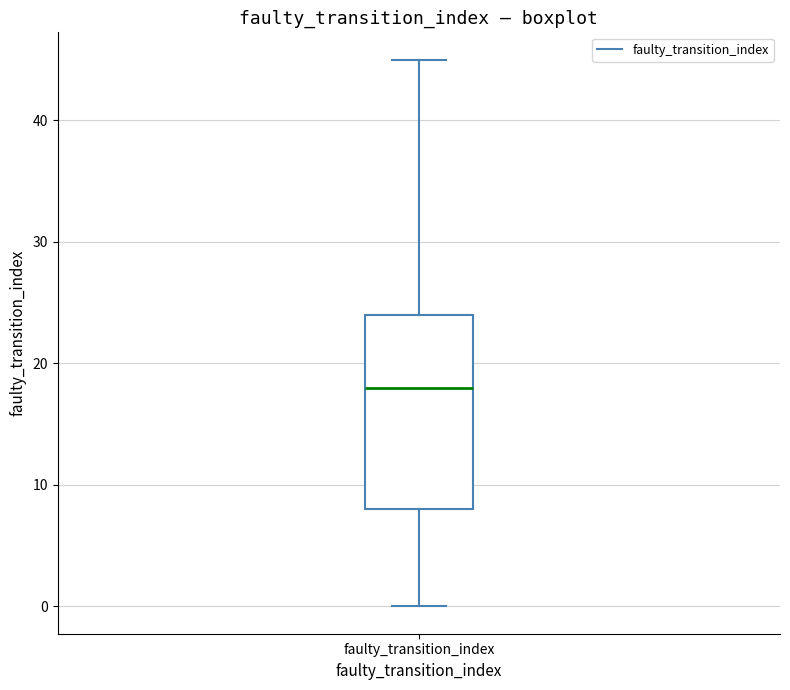

Transcribe this box plot: give where the median line is, the range the box spans, and where the two whiskers end, as read against the y-axis. The values are not printed on the chart, so give them approximately, as read against the axis.

median 18, box 8 to 24, whiskers 0 to 45